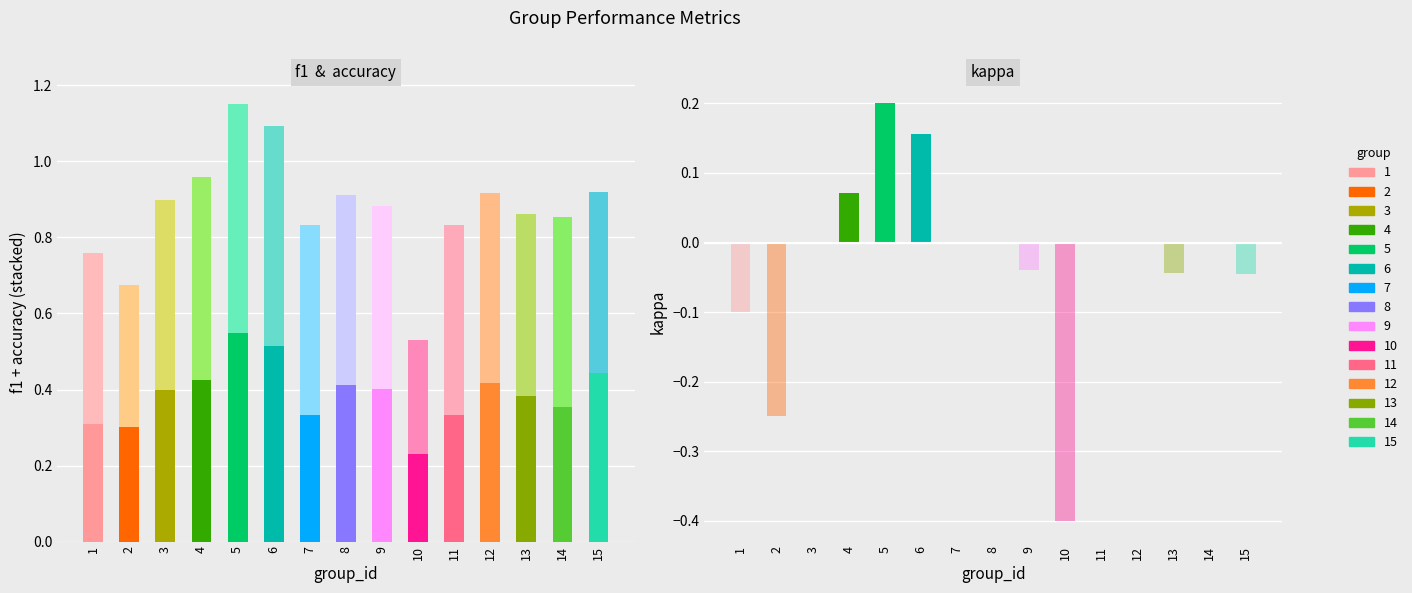

Are the bars horizontal?

No